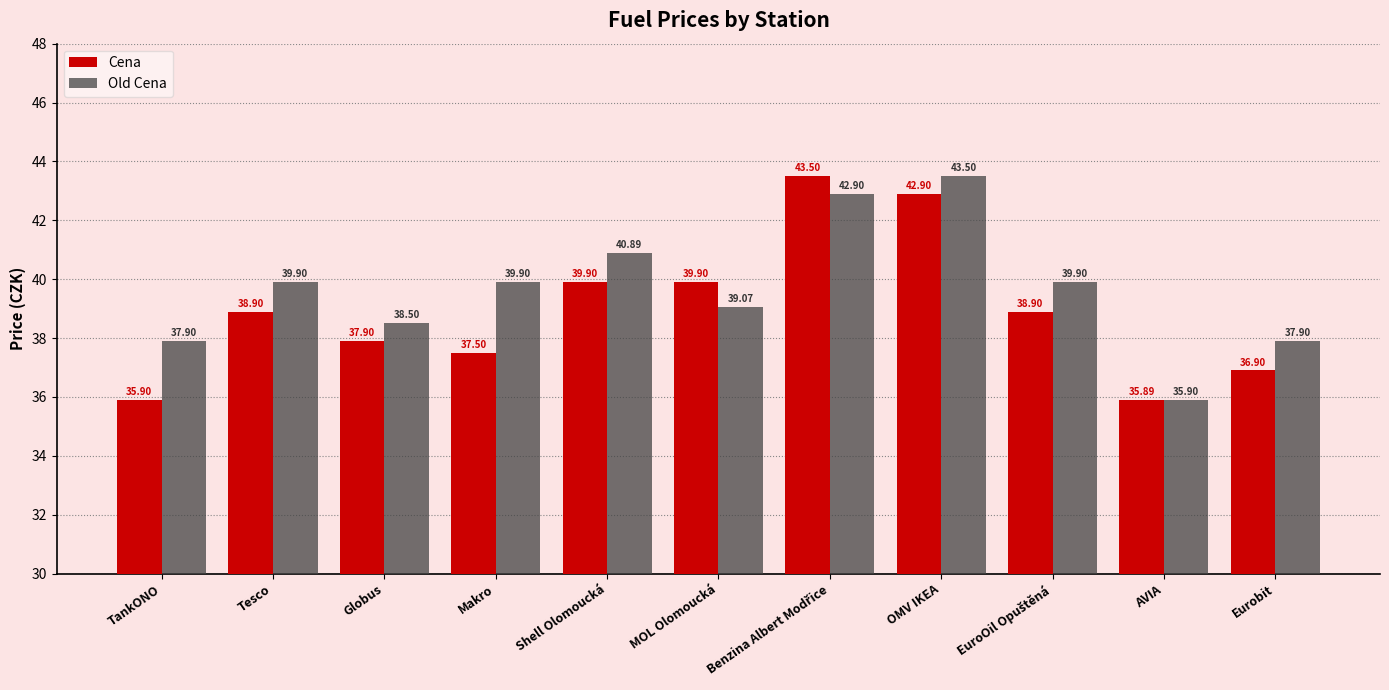

What is the label of the 11th bar from the left?

Eurobit